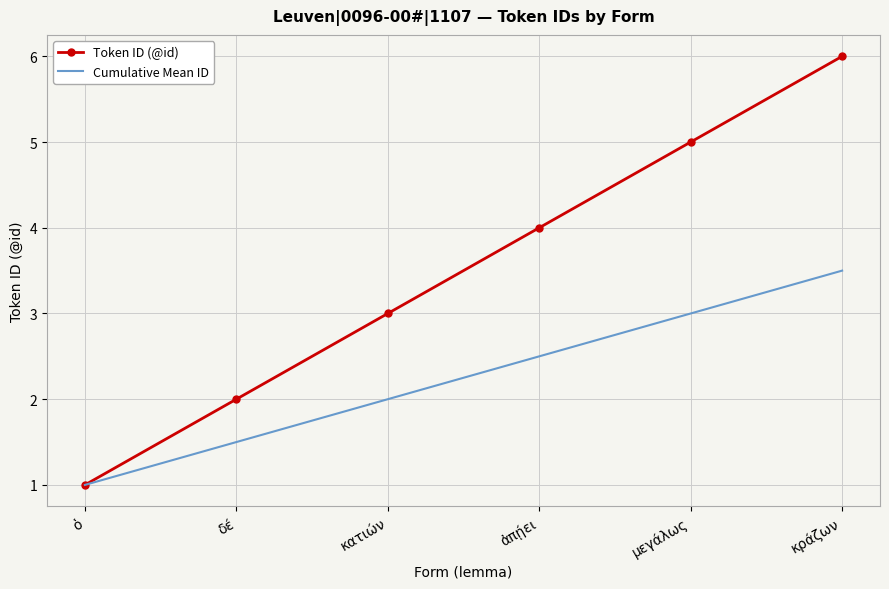

At which category is the sum across all series the highest?

κράζων